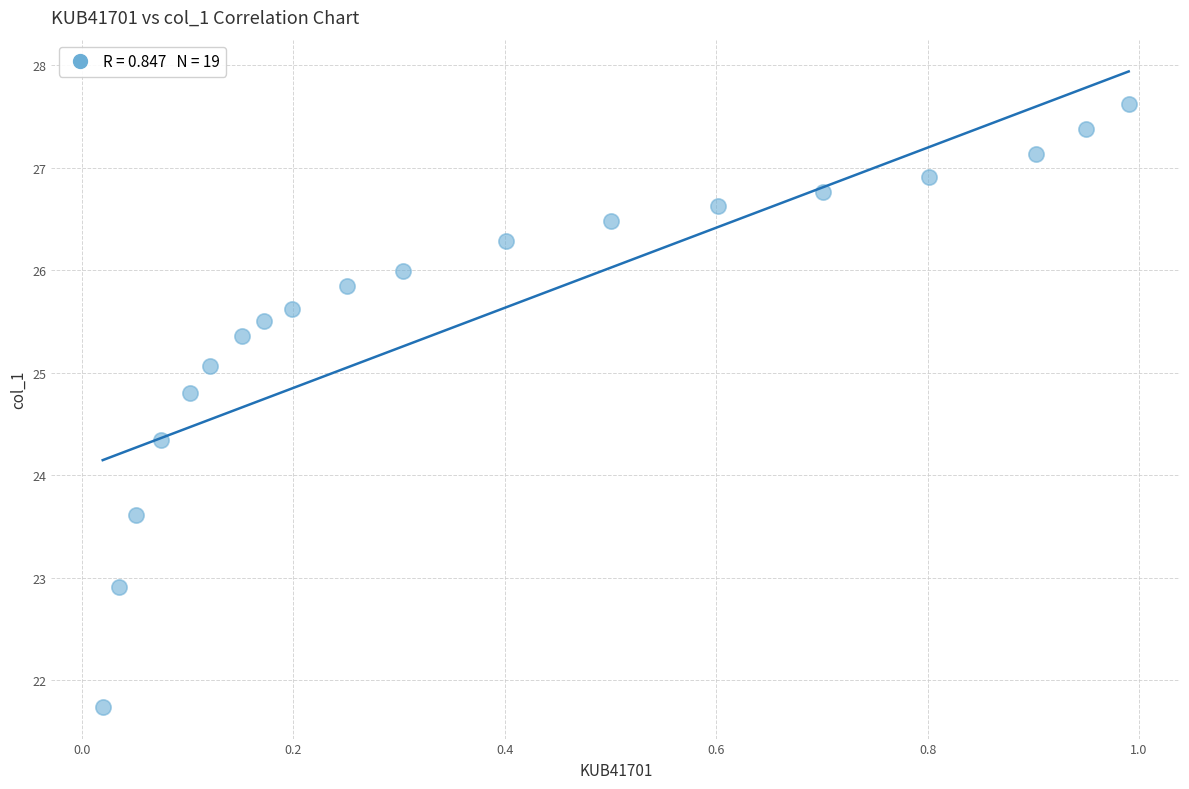

What is the range of X values (max minus min)?

1.0